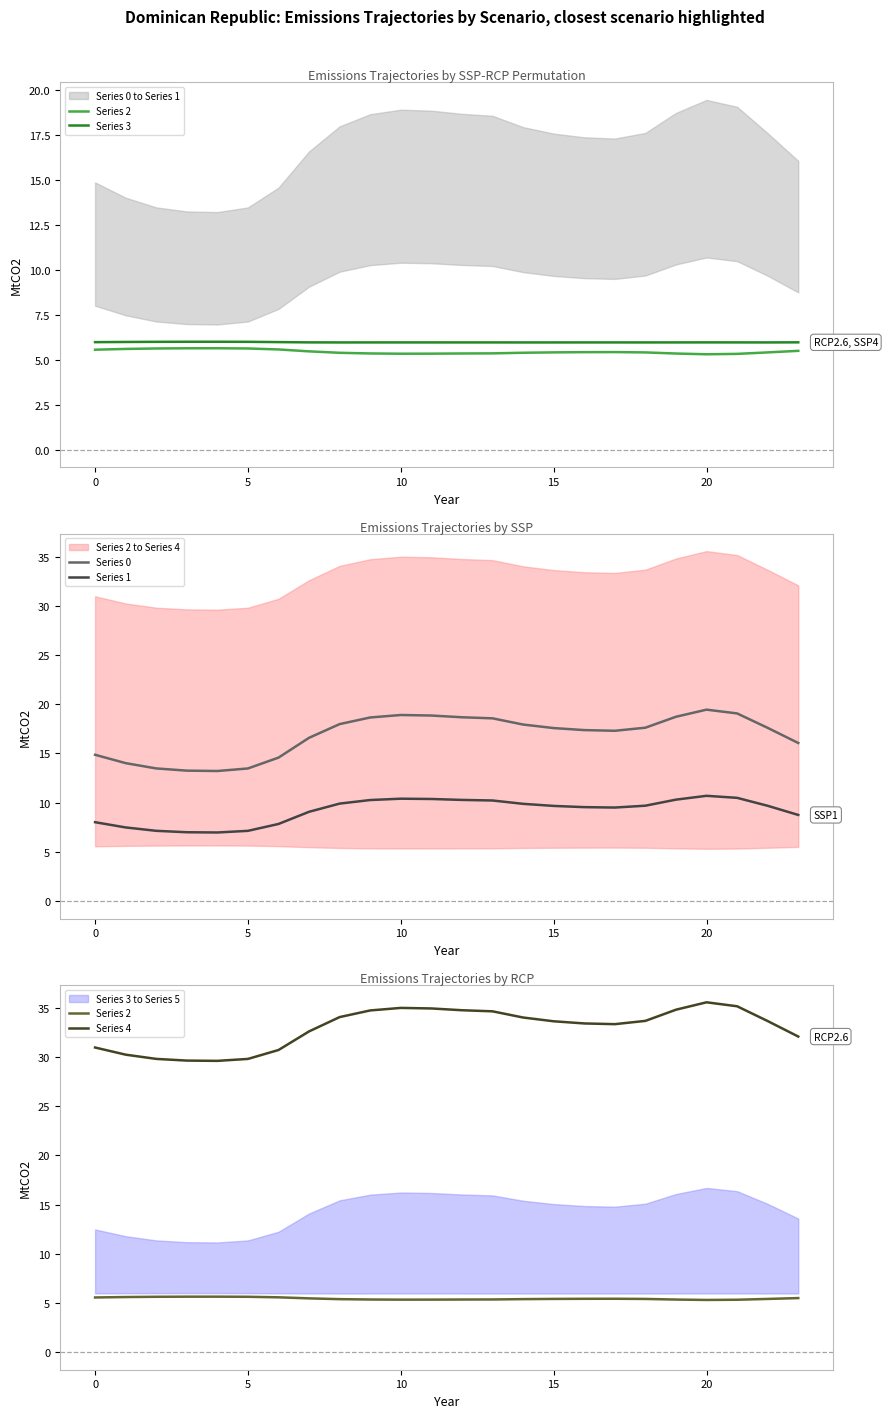

At which label does Series 1 first exceed 9?

7